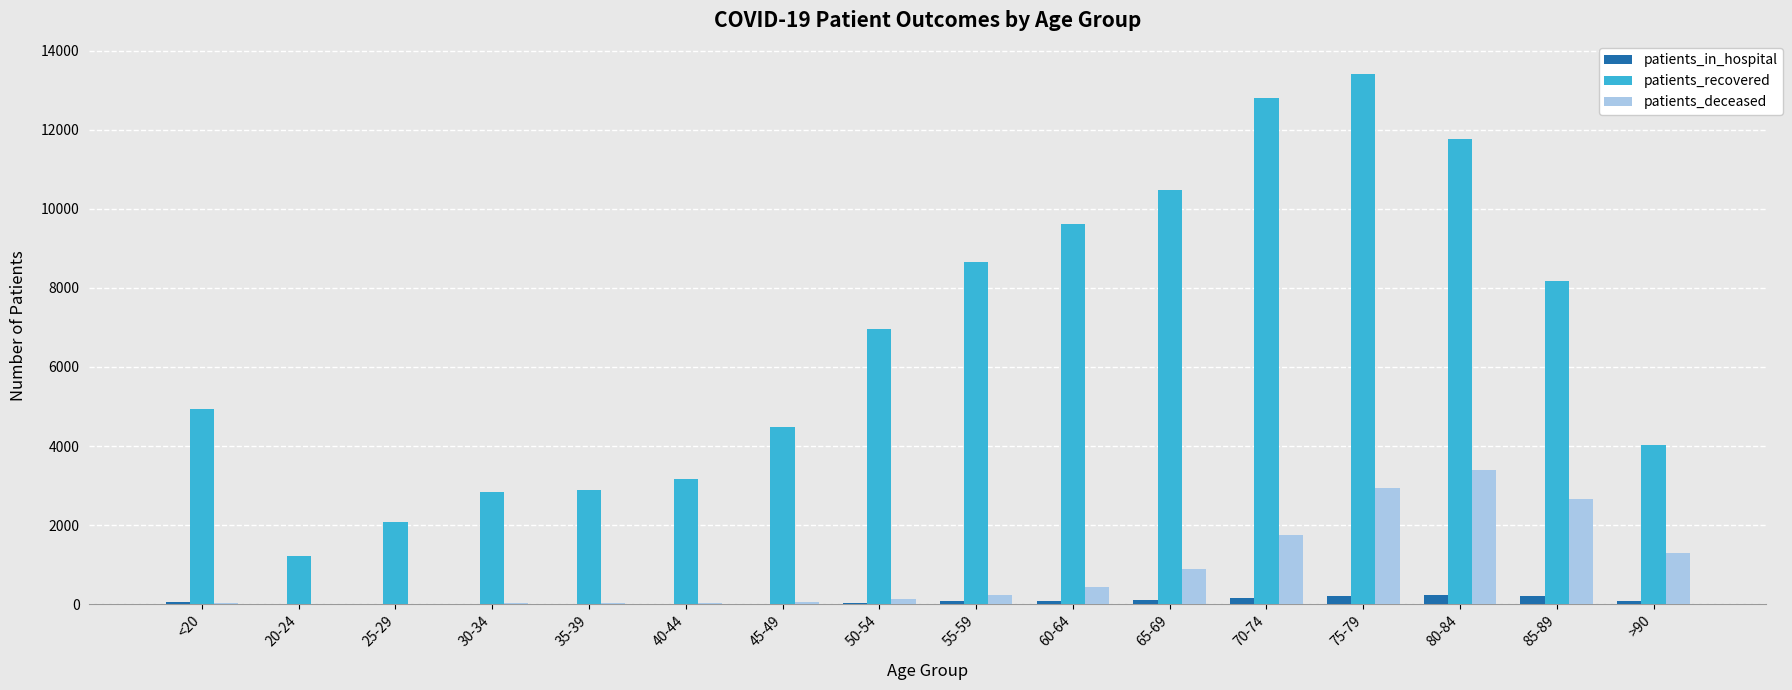

At which label does patients_recovered reach its peak?

75-79